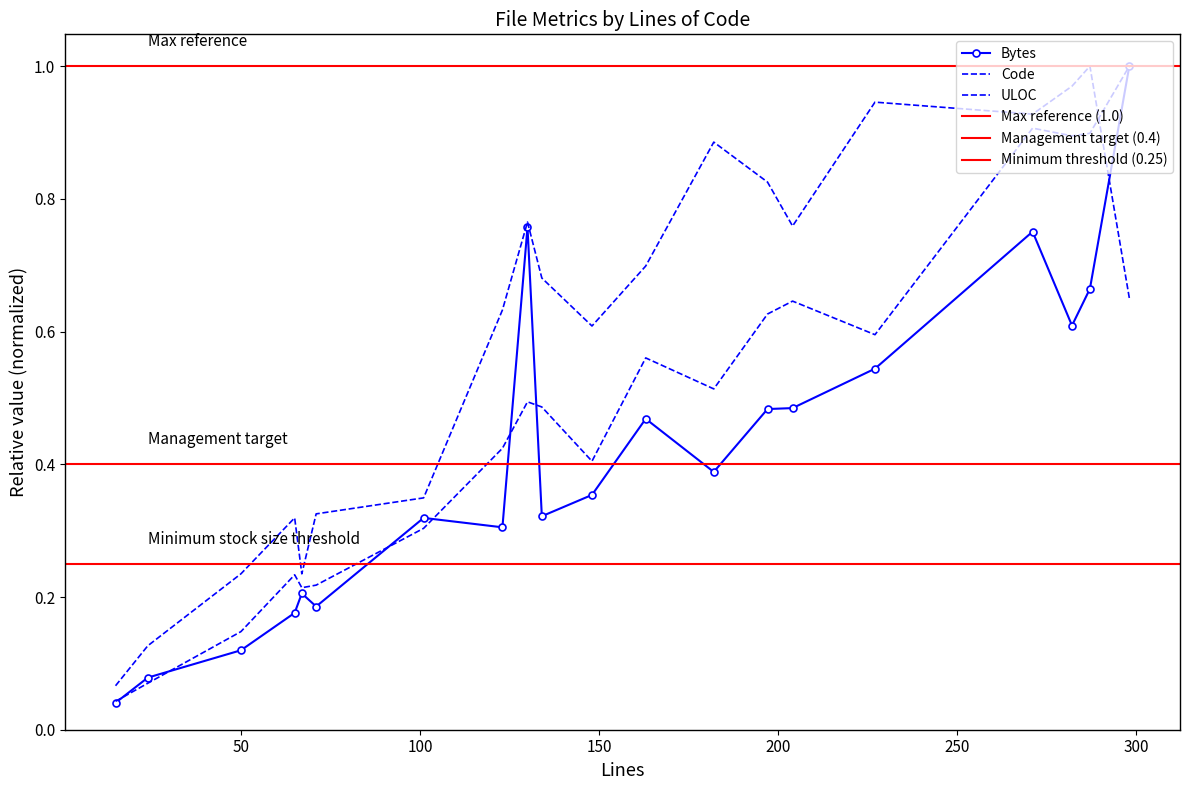

After their last crossing, which series has the higher values: ULOC or Code?

Code